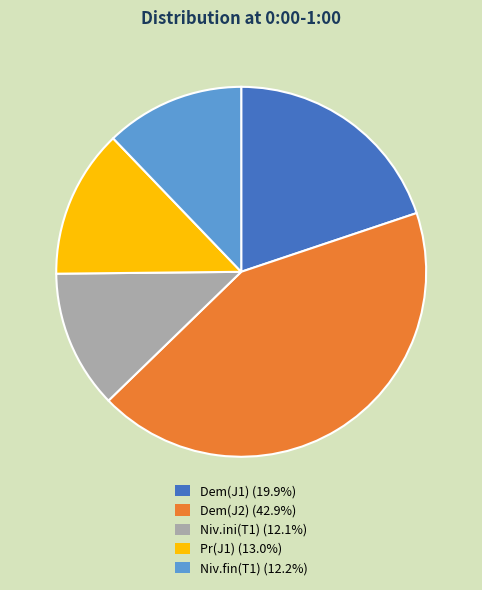

The Dem(J1) slice represents 20% of the pie. True or false?

True